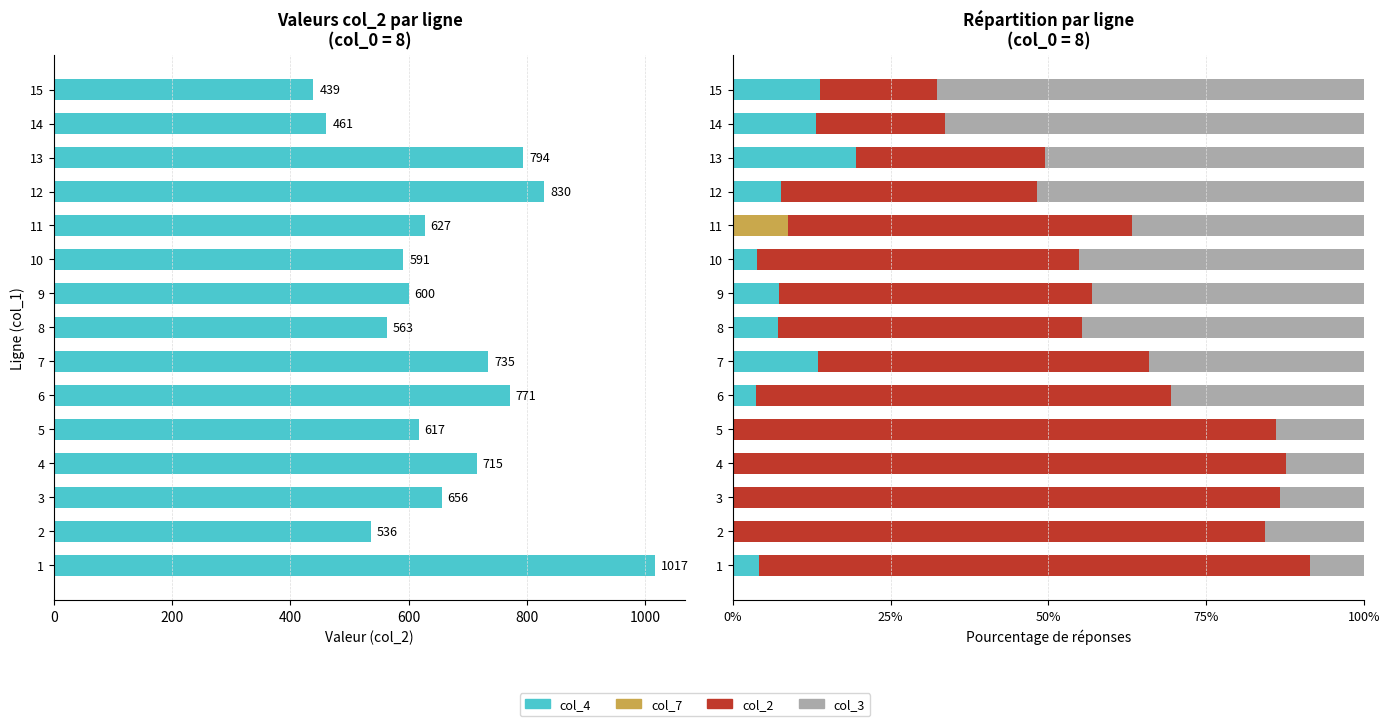

How many groups of bars are there?

15